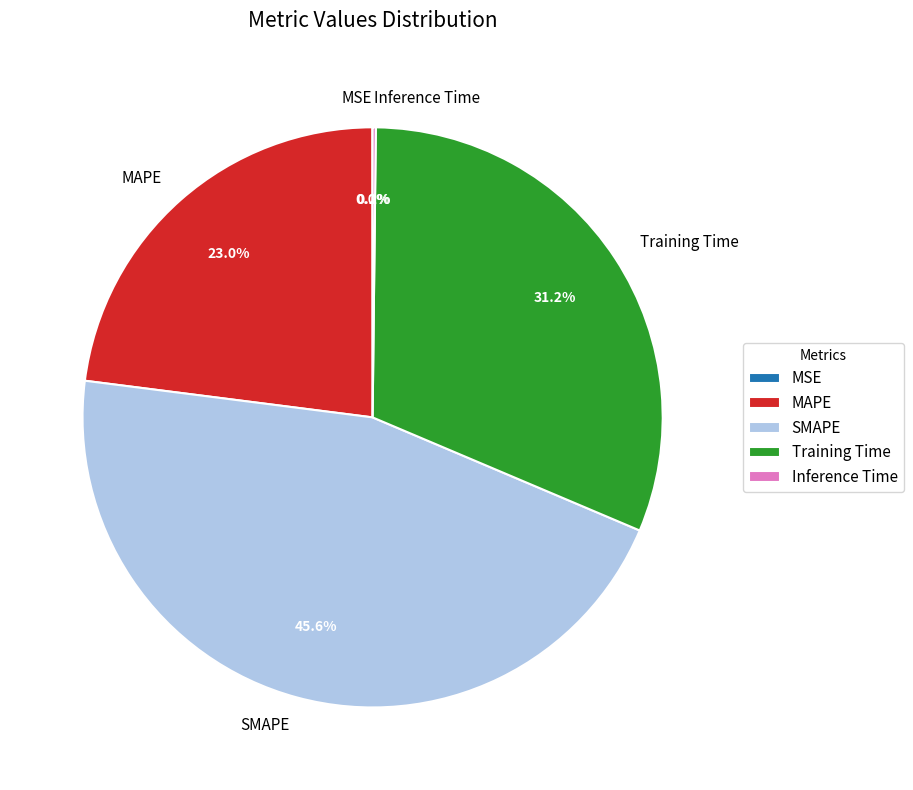

Is there any slice that represents more than half of the pie?

No